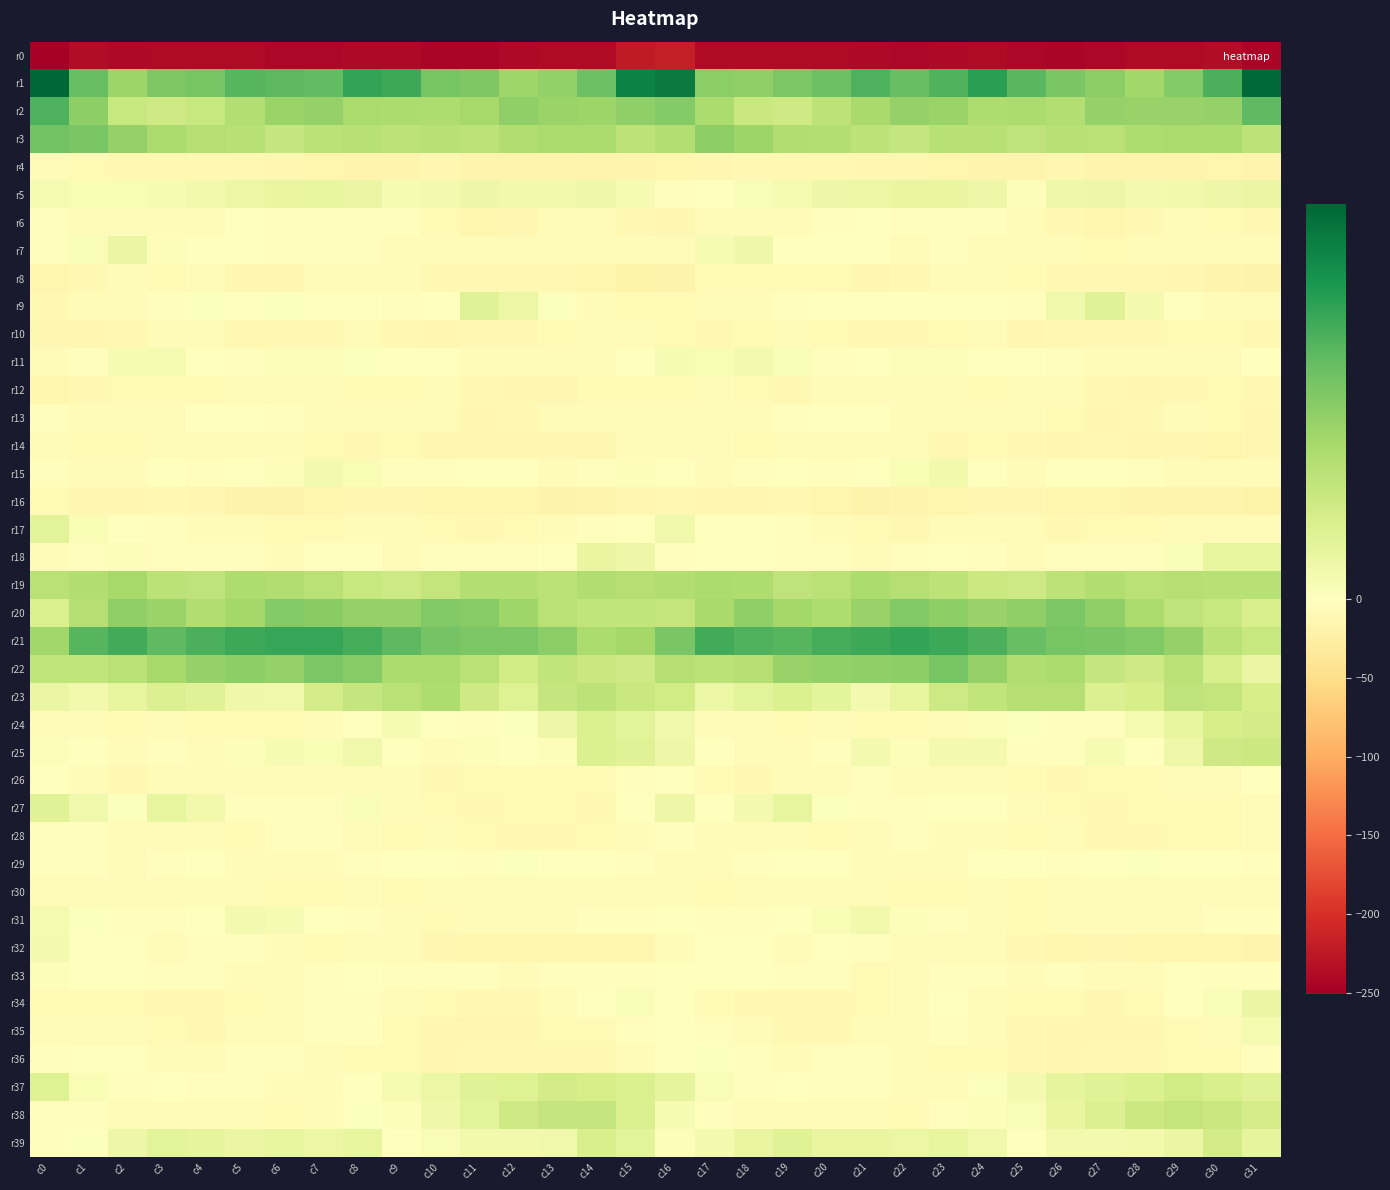

At which category does the chart reach its minimum across all series?

c0